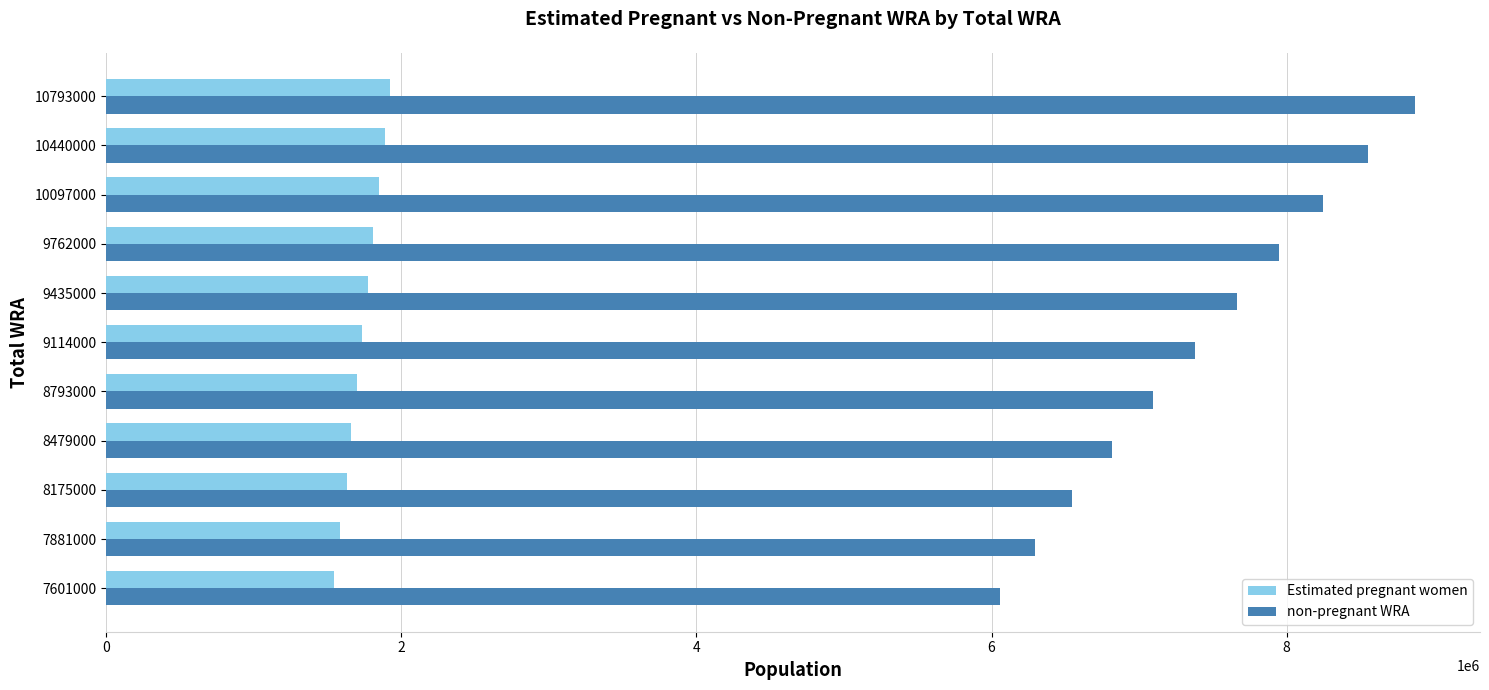

Which series has the largest total across all categories?

non-pregnant WRA